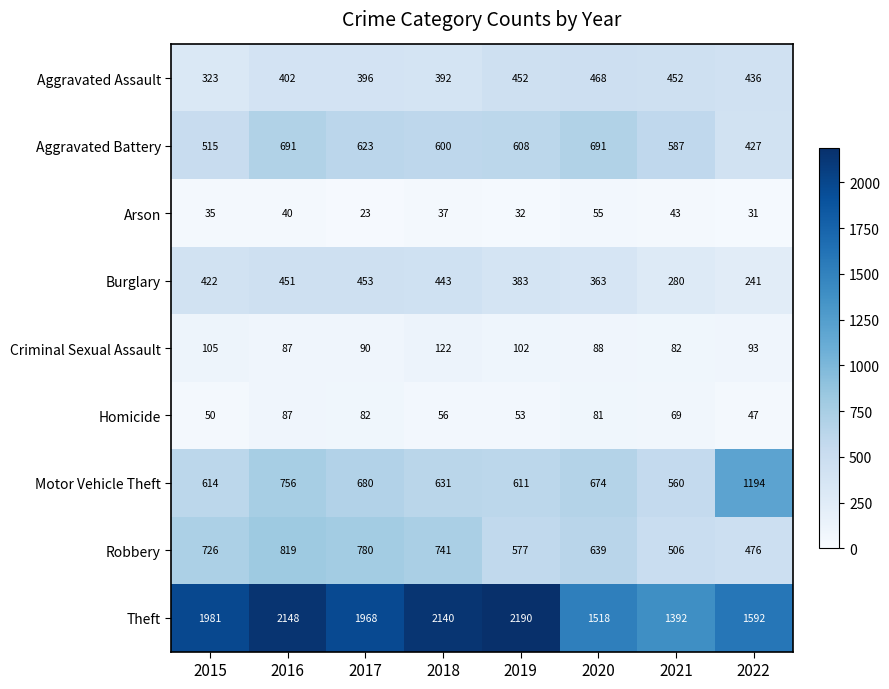

Which series has the largest total across all categories?

Theft